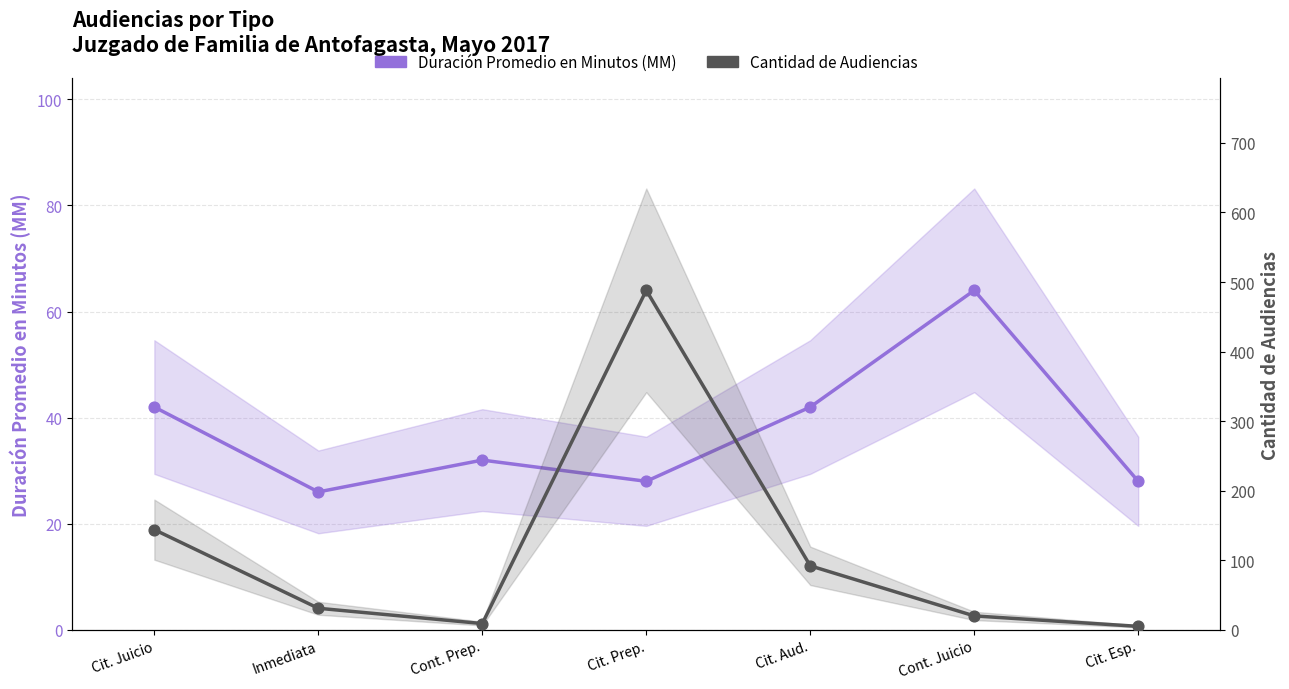

At which category is the sum across all series the highest?

Cit. Prep.